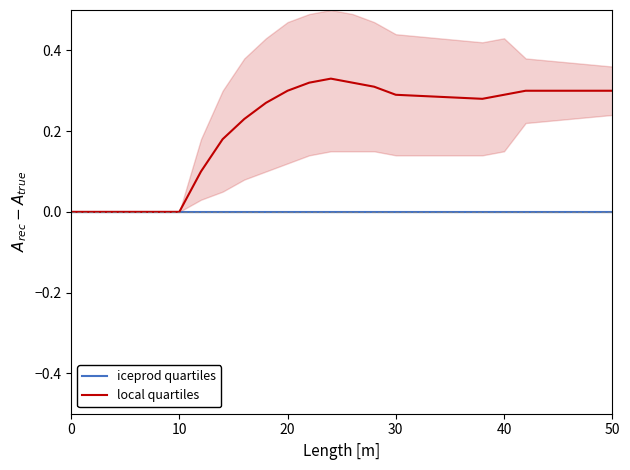

Between 12 and 14, which is larger?

12